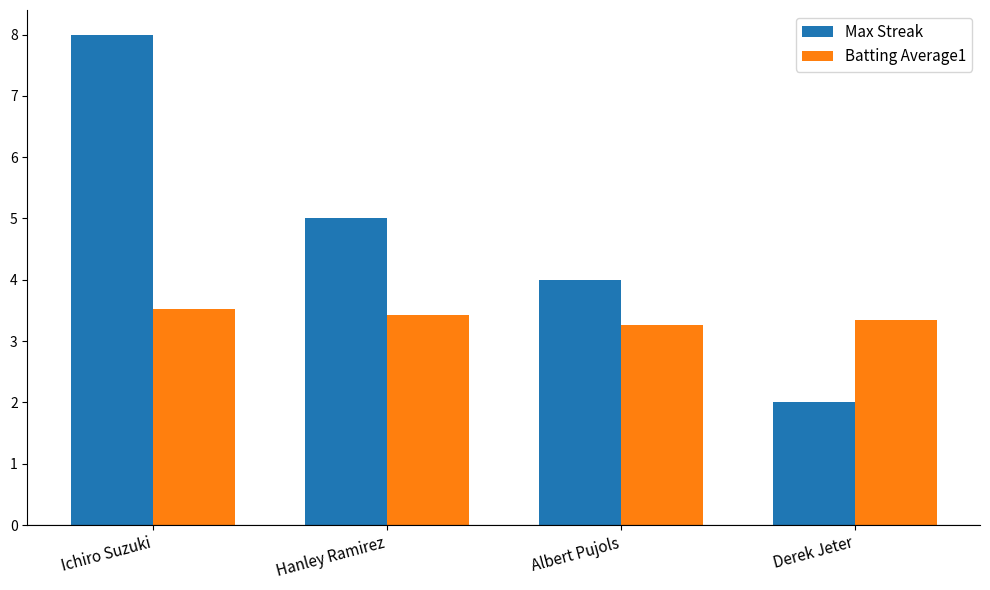

What is the sum of the Max Streak values at Ichiro Suzuki and Derek Jeter?

10.0